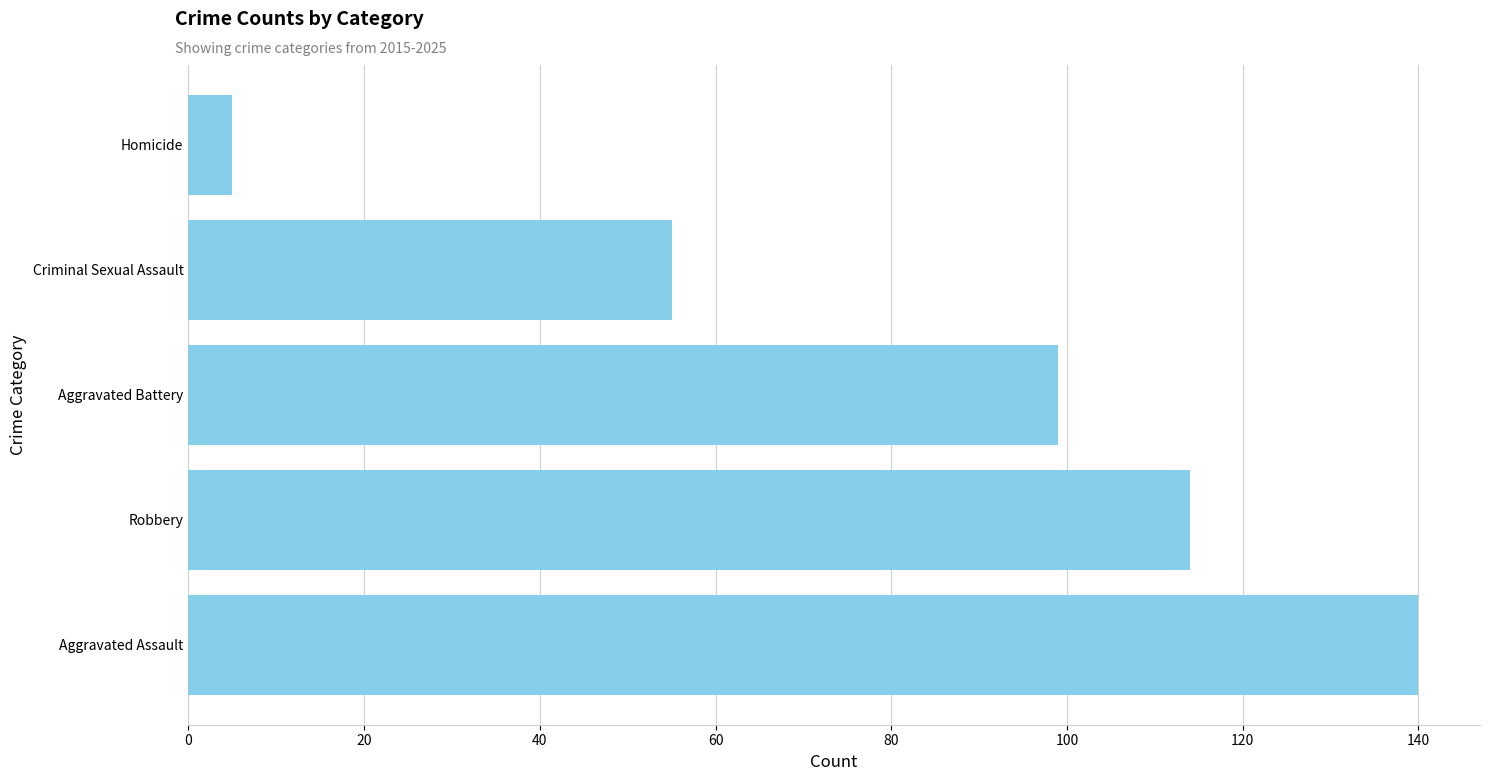

What is the ratio of the value at Aggravated Assault to the value at Homicide?

28.0